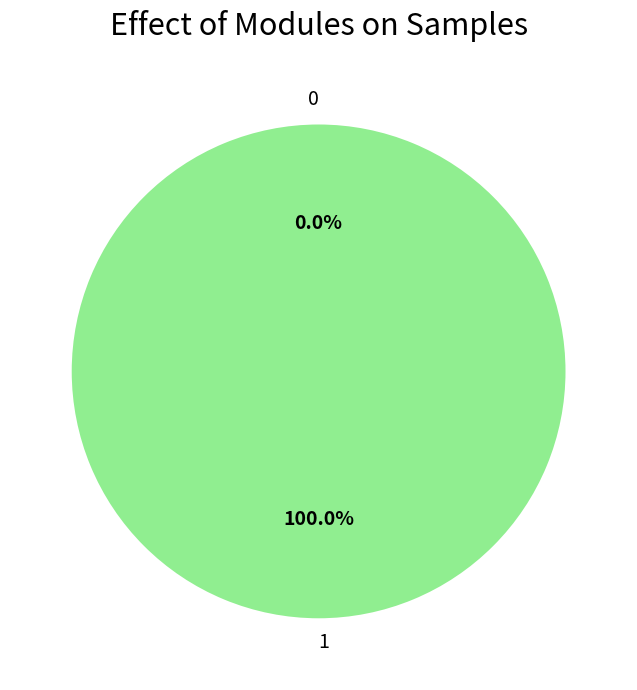

Is 0 the majority of the pie?

No